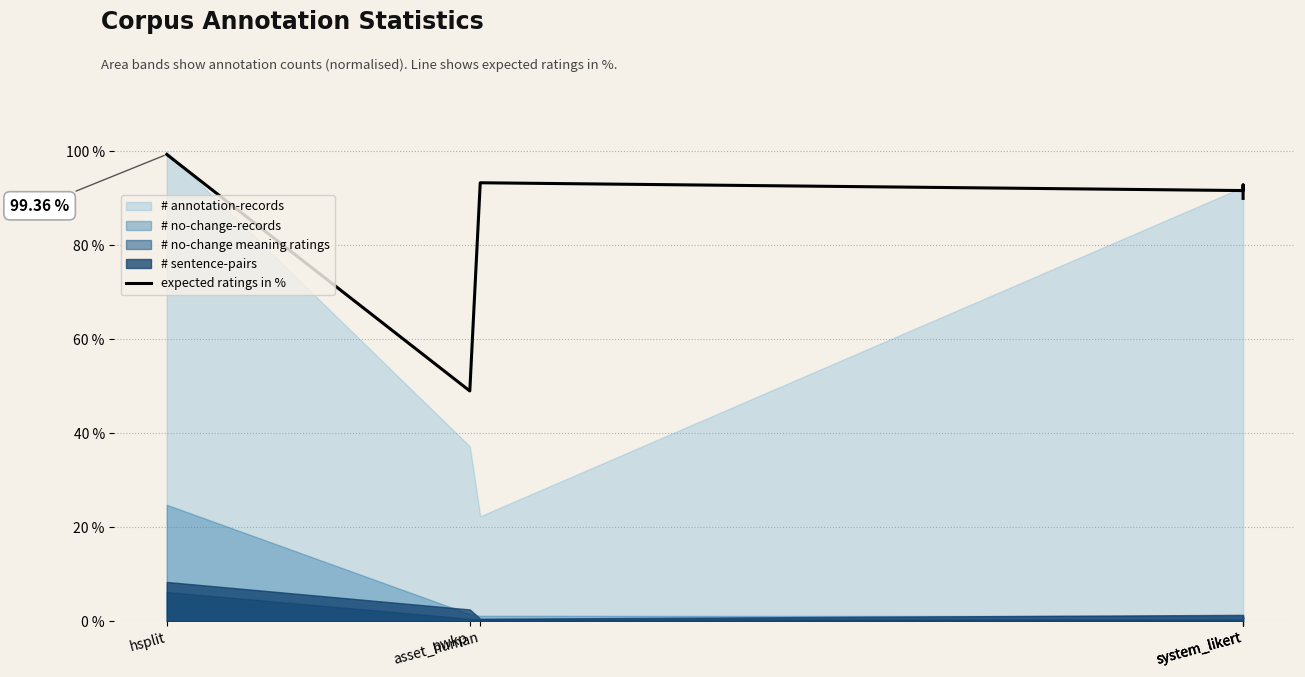

Between pwkp and system_likert, which is larger?

system_likert